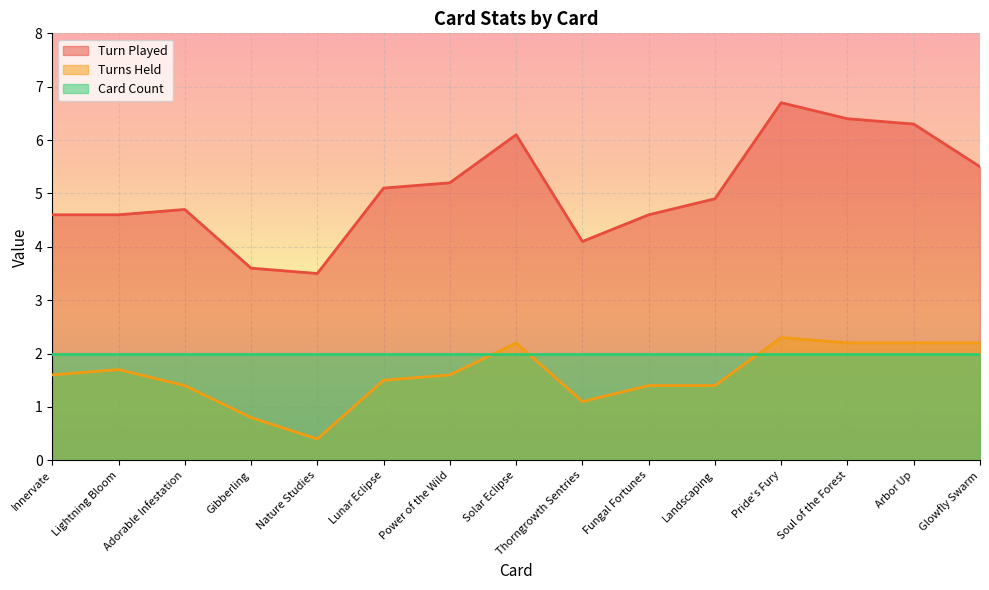

Rank the categories by Turn Played value from highest to lowest.

Pride's Fury, Soul of the Forest, Arbor Up, Solar Eclipse, Glowfly Swarm, Power of the Wild, Lunar Eclipse, Landscaping, Adorable Infestation, Innervate, Lightning Bloom, Fungal Fortunes, Thorngrowth Sentries, Gibberling, Nature Studies